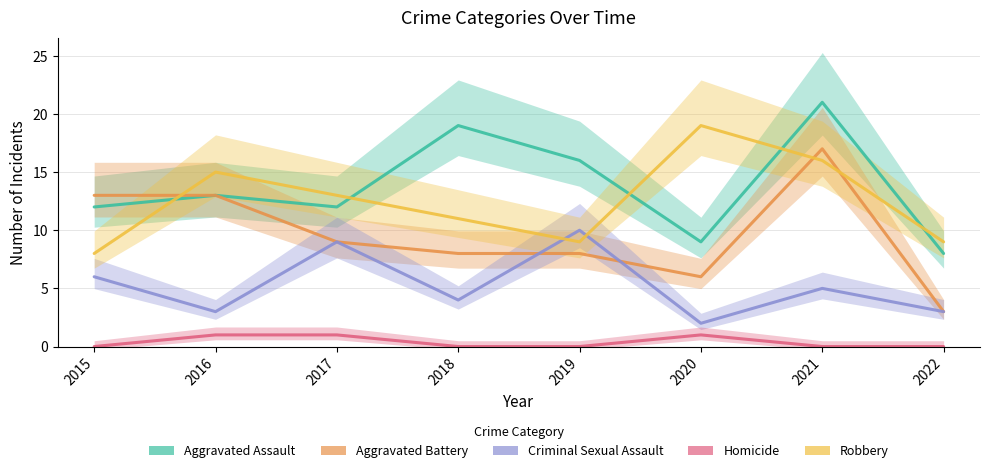

What is the minimum value for Criminal Sexual Assault?

2